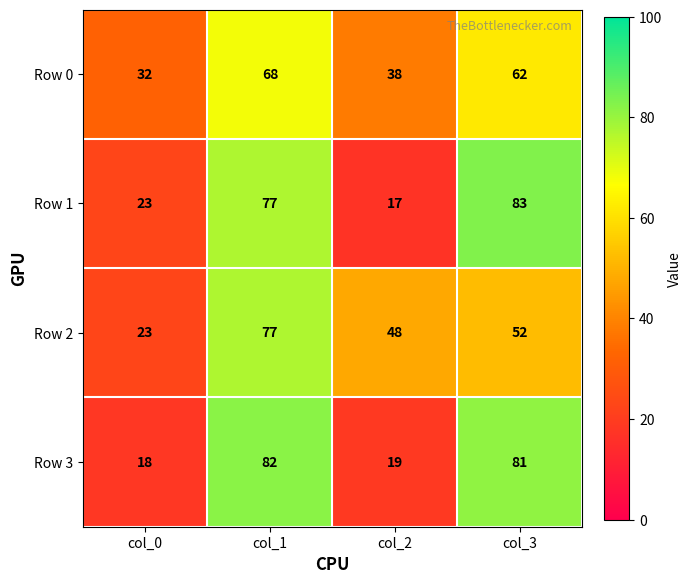

Reading left to right, extract all data points from this chart.

Row 0: col_0=32	col_1=68	col_2=38	col_3=62
Row 1: col_0=23	col_1=77	col_2=17	col_3=83
Row 2: col_0=23	col_1=77	col_2=48	col_3=52
Row 3: col_0=18	col_1=82	col_2=19	col_3=81